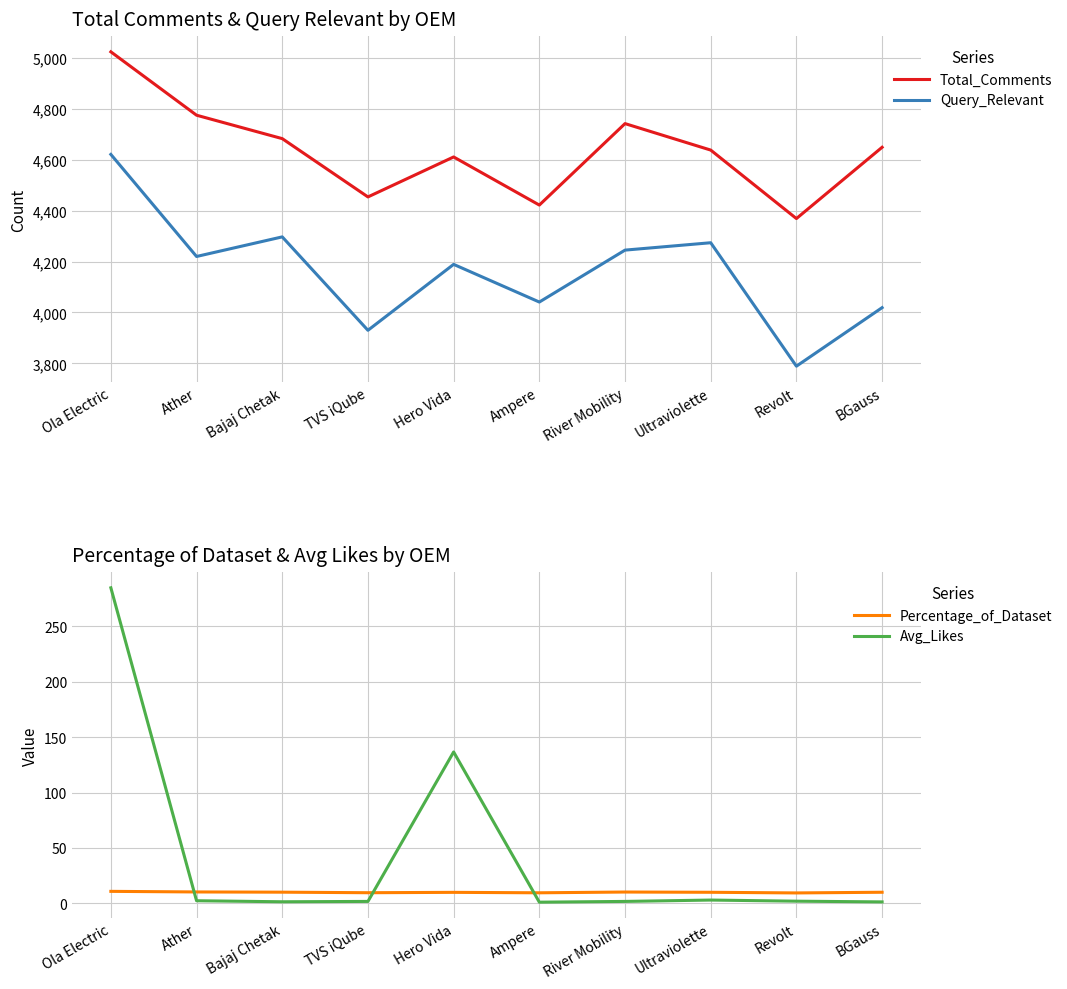

True or false: Avg_Likes and Total_Comments cross at least once.

False